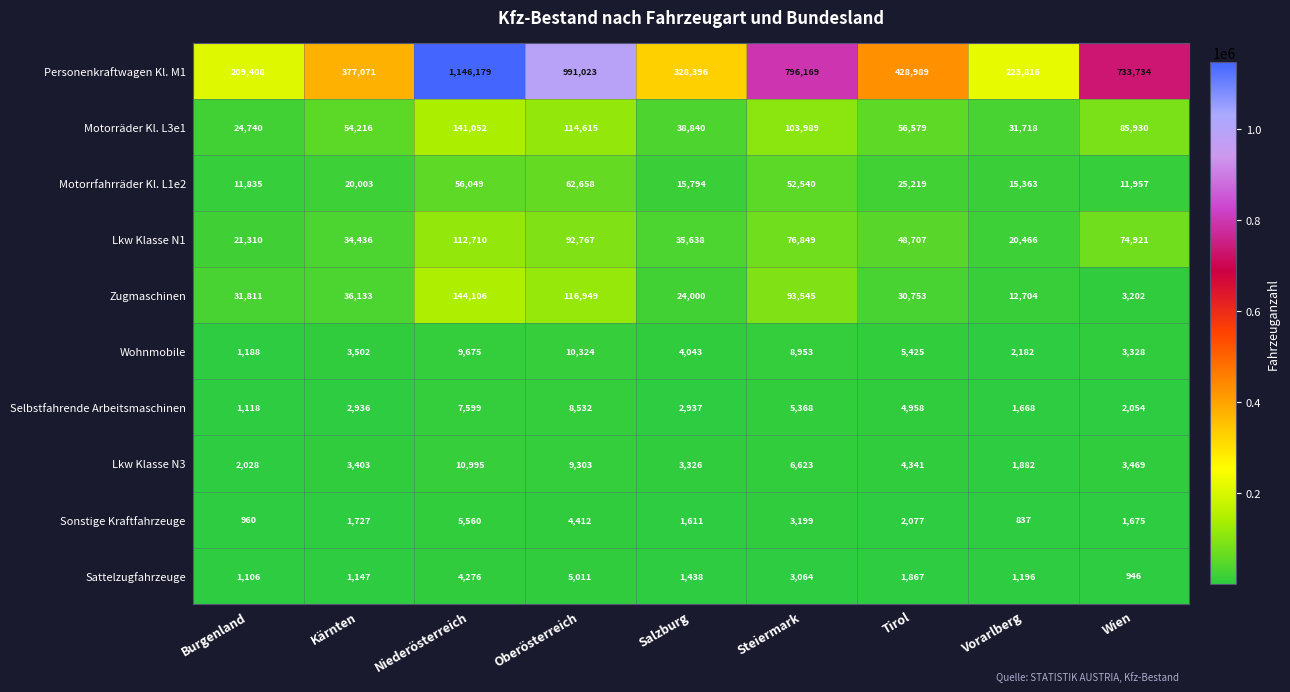

Which series changed the most between Niederösterreich and Vorarlberg?

Personenkraftwagen Kl. M1